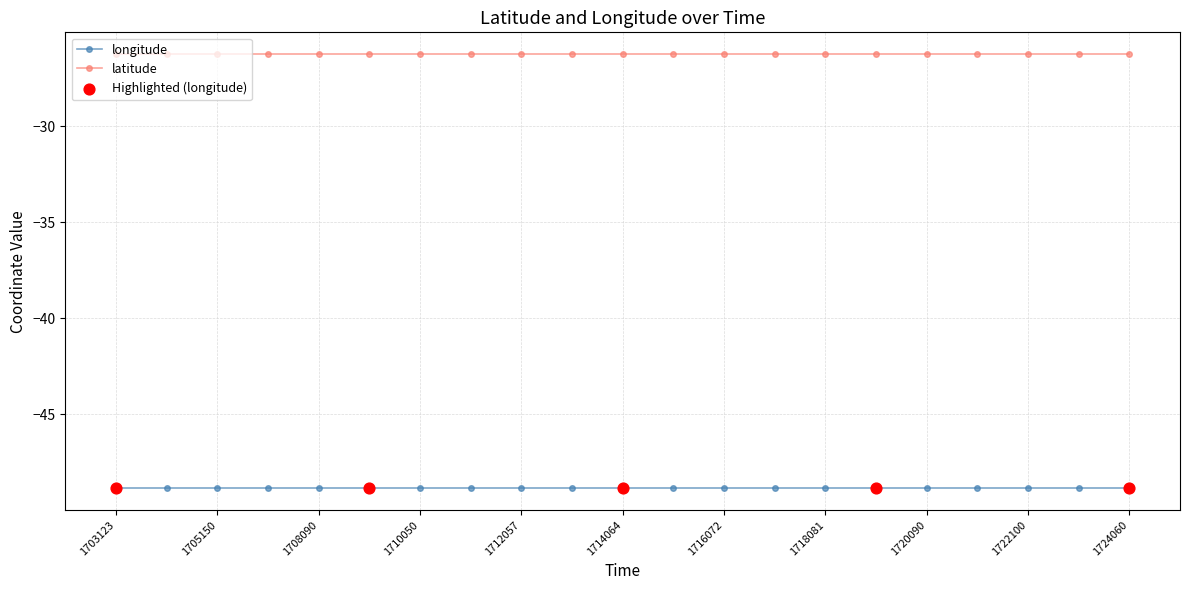

Which series has the largest total across all categories?

latitude